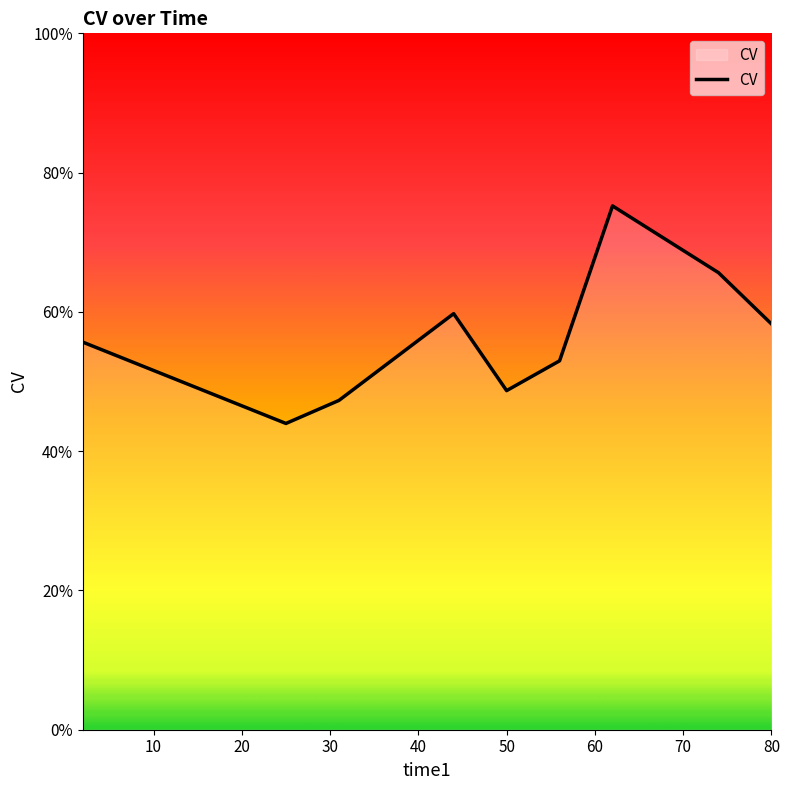

Is this an area chart (filled region under the line)?

Yes